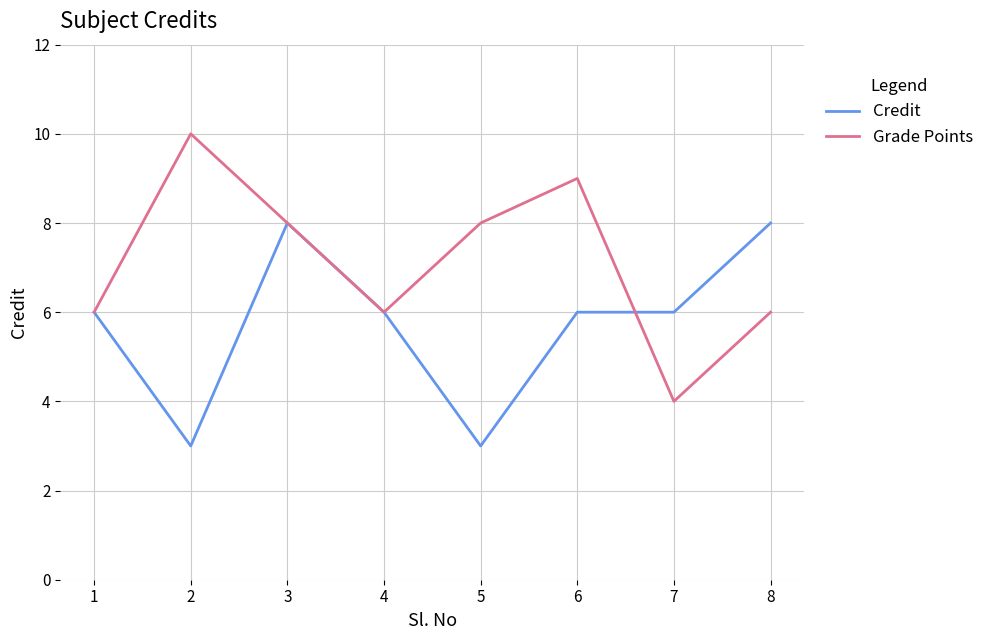

What is the average value of the Credit series?

6